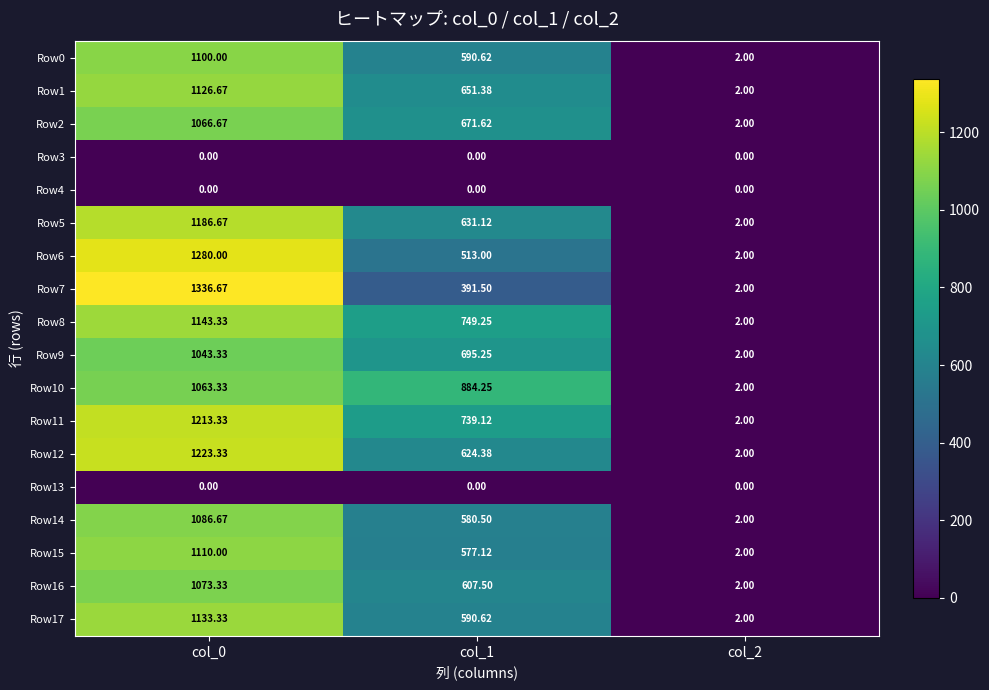

Between col_0 and col_2, which series saw the biggest shift?

Row7